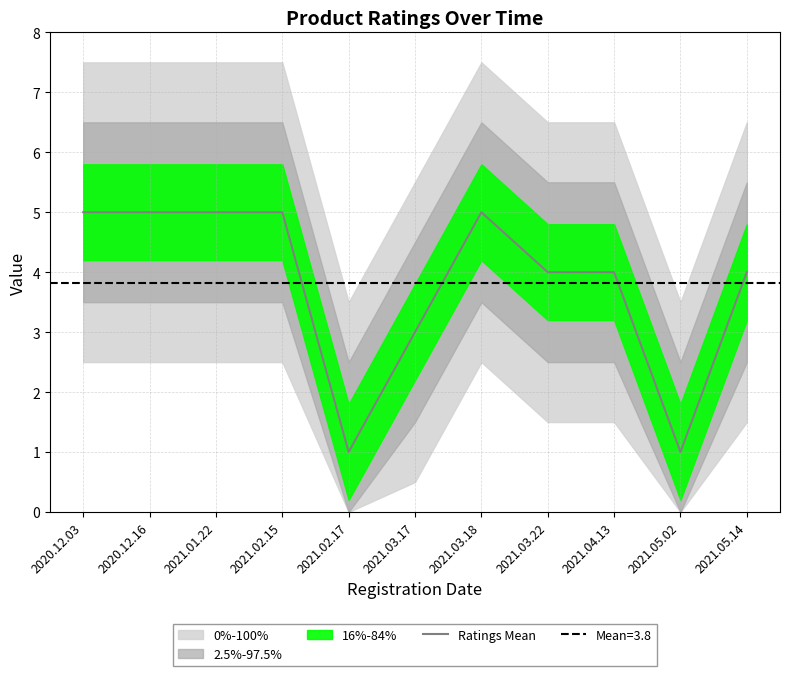

The value at 2021.05.02 is 2. True or false?

False